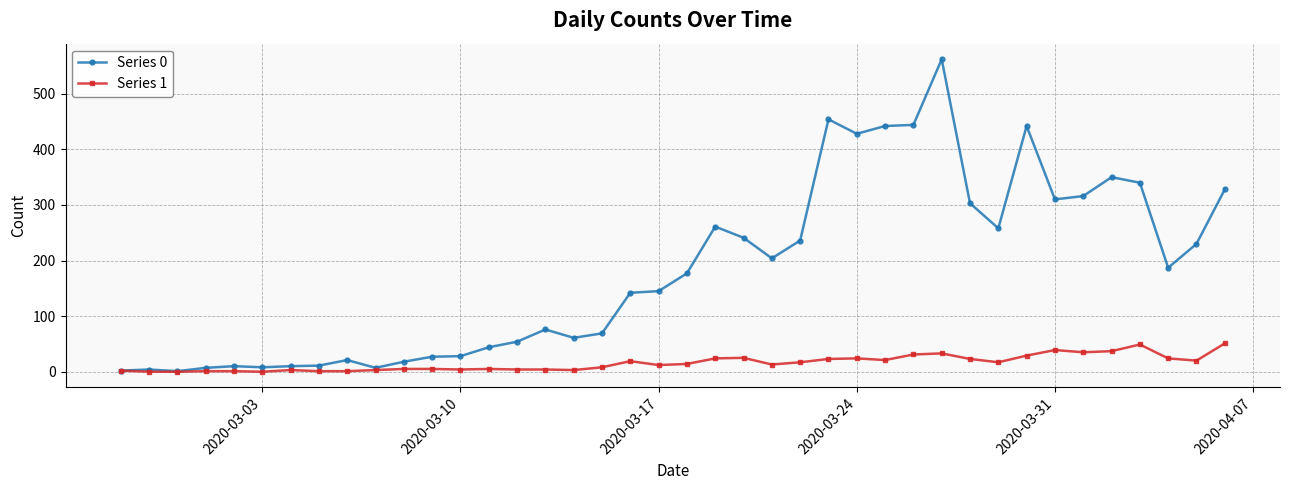

List the series in order of their peak value, lowest first.

Series 1, Series 0